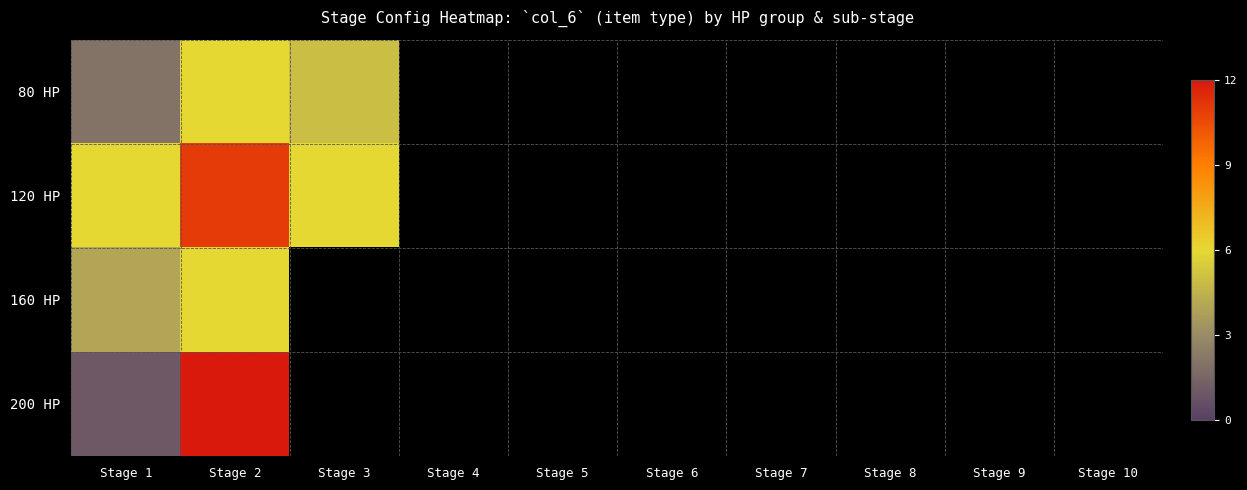

At which label does 120 HP reach its minimum?

Stage 1